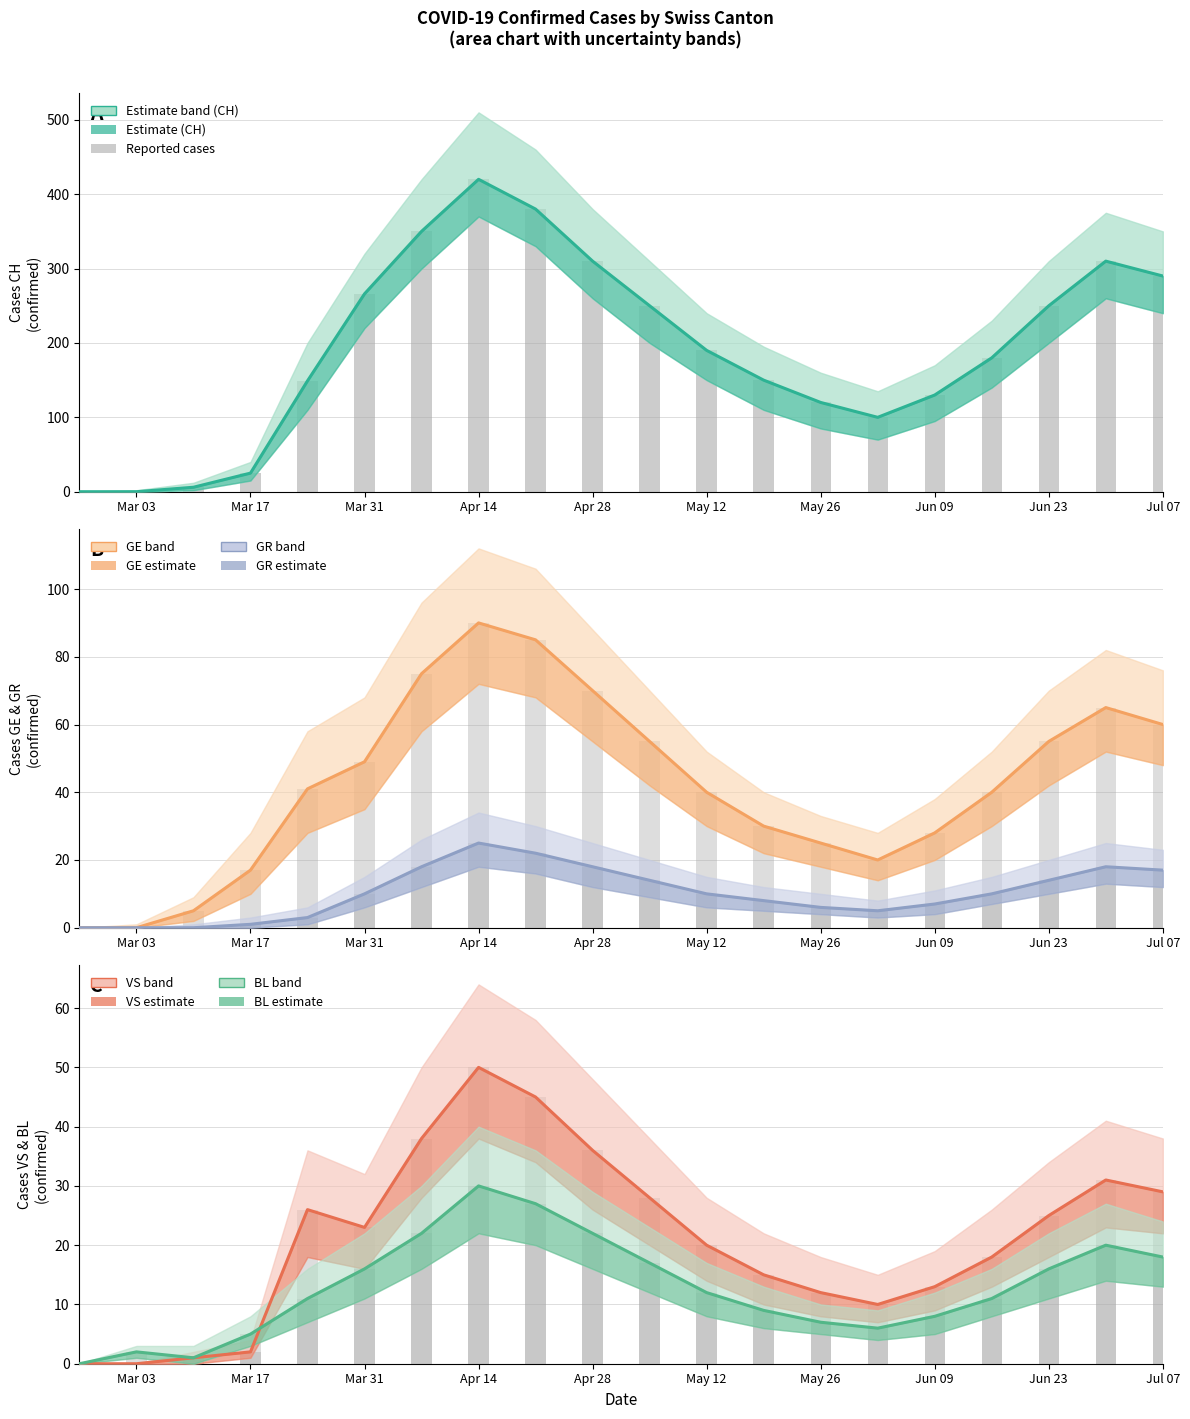

How many bars are there in each group?

5